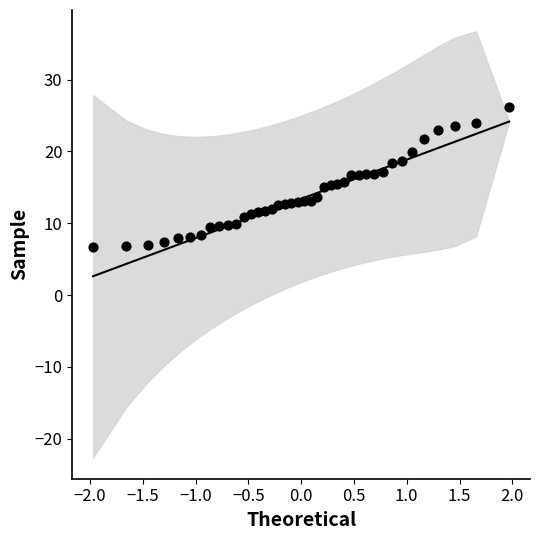

What is the range of Y values (max minus min)?

19.4